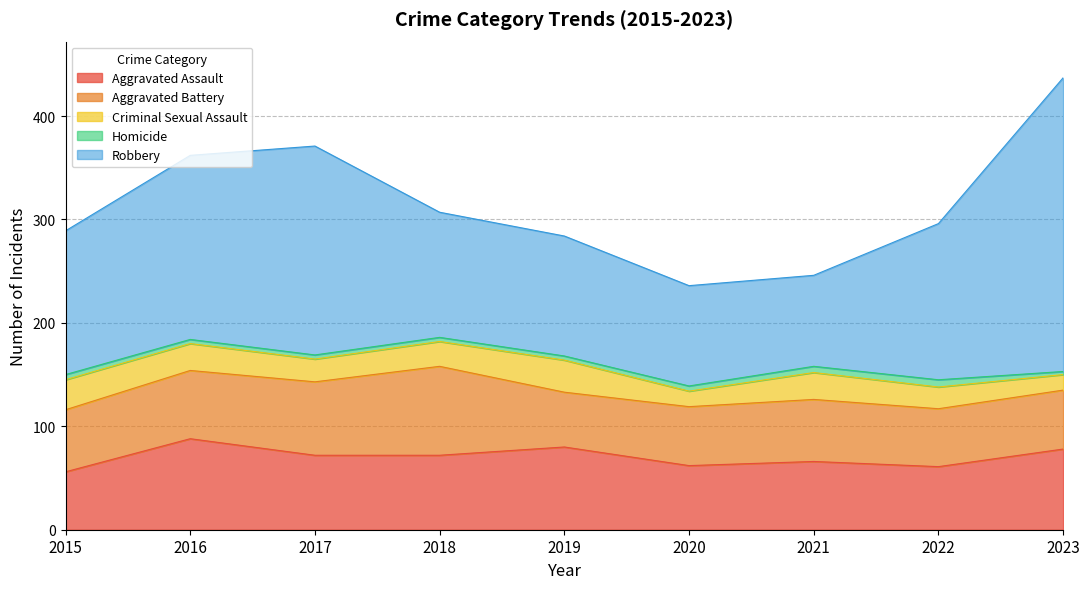

Rank the categories by Robbery value from lowest to highest.

2021, 2020, 2019, 2018, 2015, 2022, 2016, 2017, 2023